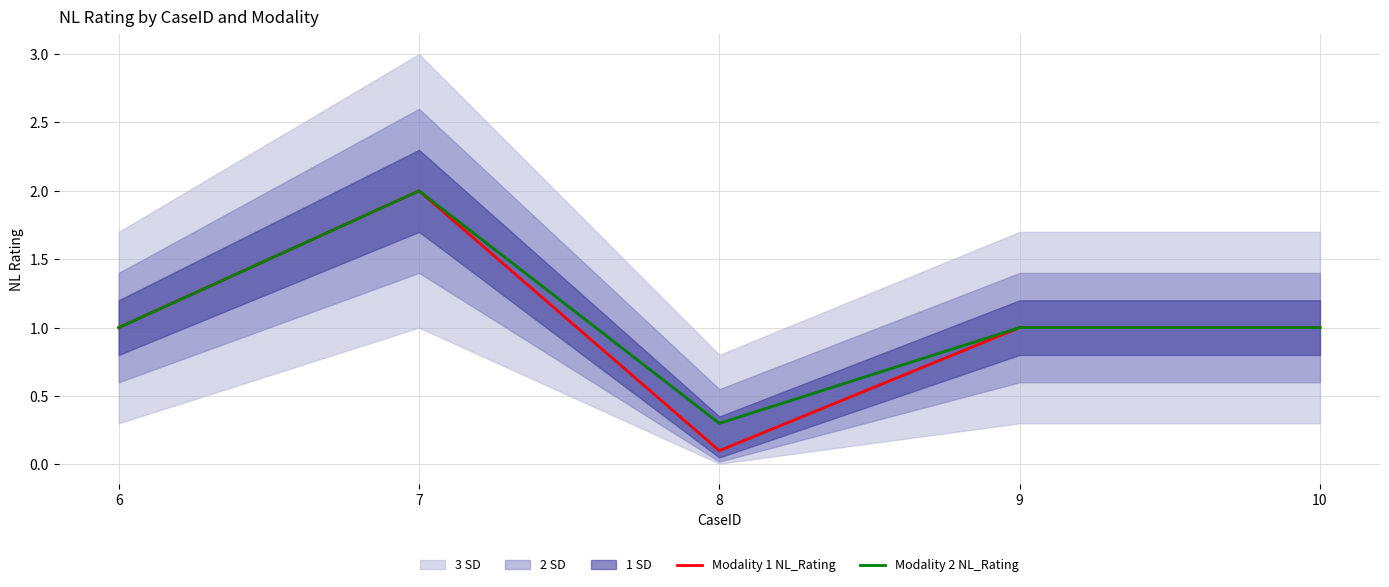

How many data points in Modality 2 NL_Rating are above 1?

1